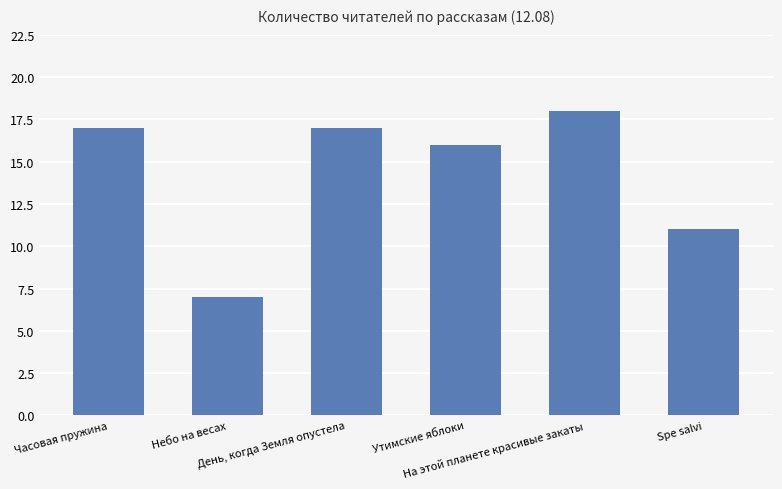

At which category does the chart reach its peak across all series?

На этой планете красивые закаты